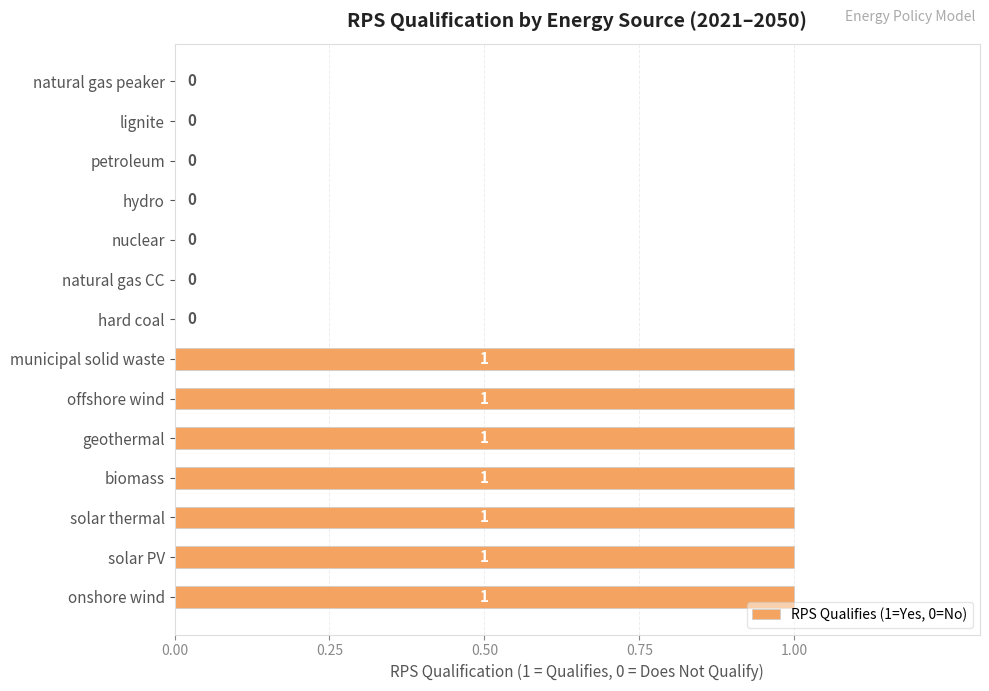

Reading bottom to top, what are all the values shown in this chart?

onshore wind=1	solar PV=1	solar thermal=1	biomass=1	geothermal=1	offshore wind=1	municipal solid waste=1	hard coal=0	natural gas CC=0	nuclear=0	hydro=0	petroleum=0	lignite=0	natural gas peaker=0